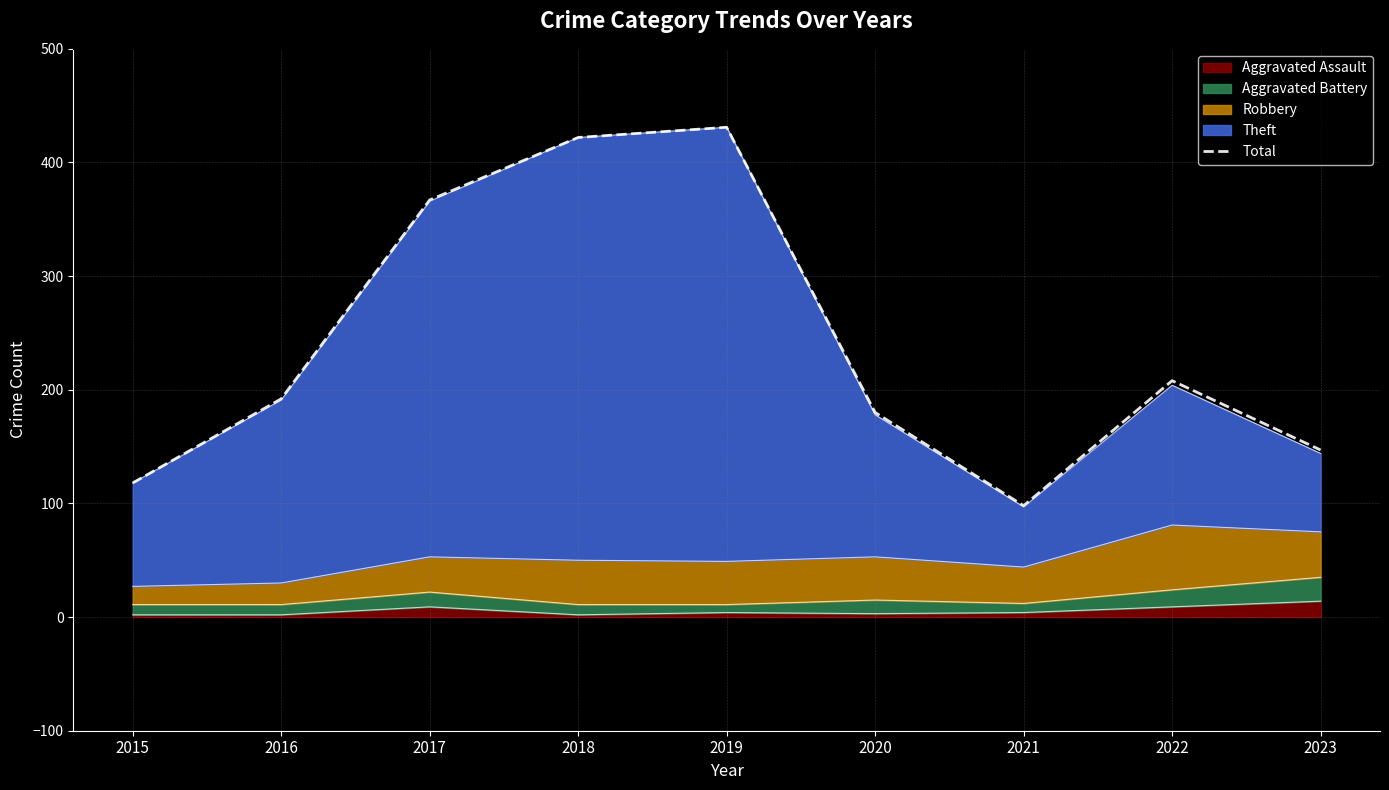

How many interior local valleys (lower than both neighbors) does the data have?

1